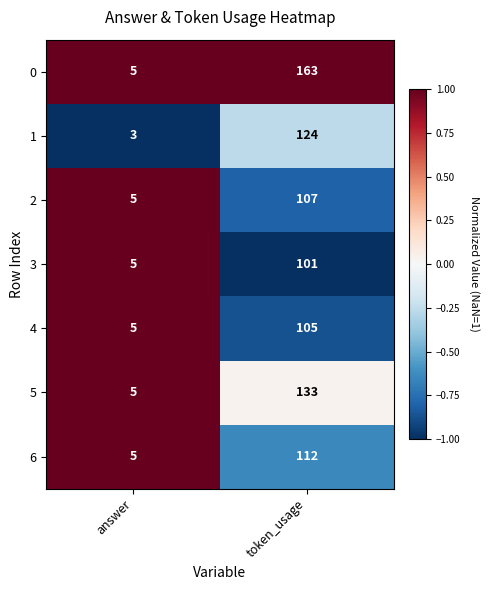

Reading left to right, list all the values displayed in this chart.

0: answer=5	token_usage=163
1: answer=3	token_usage=124
2: answer=5	token_usage=107
3: answer=5	token_usage=101
4: answer=5	token_usage=105
5: answer=5	token_usage=133
6: answer=5	token_usage=112